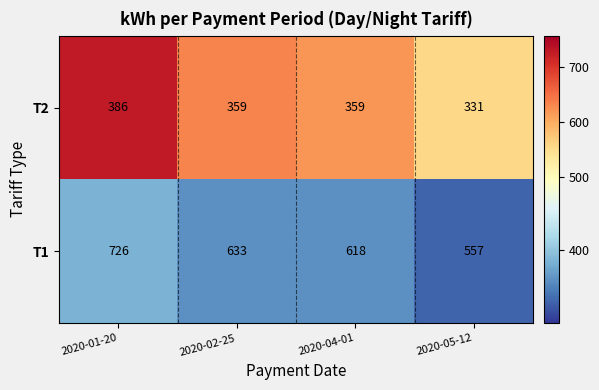

Which series has the largest range (max minus min)?

T1